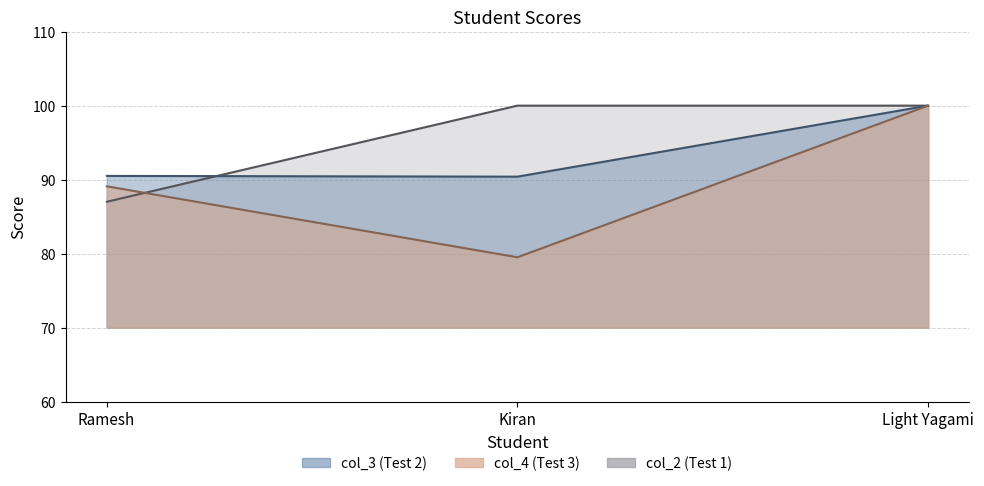

At which label does col_2 reach its minimum?

Ramesh